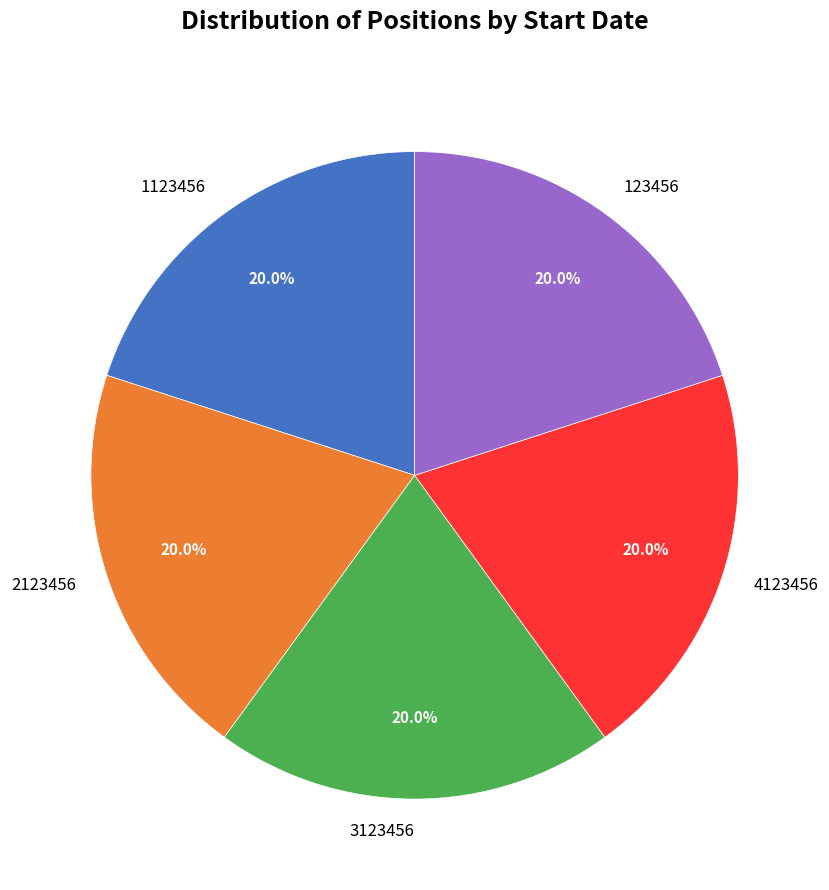

Combined, what portion of the pie is 123456 and 2123456?

40.0%